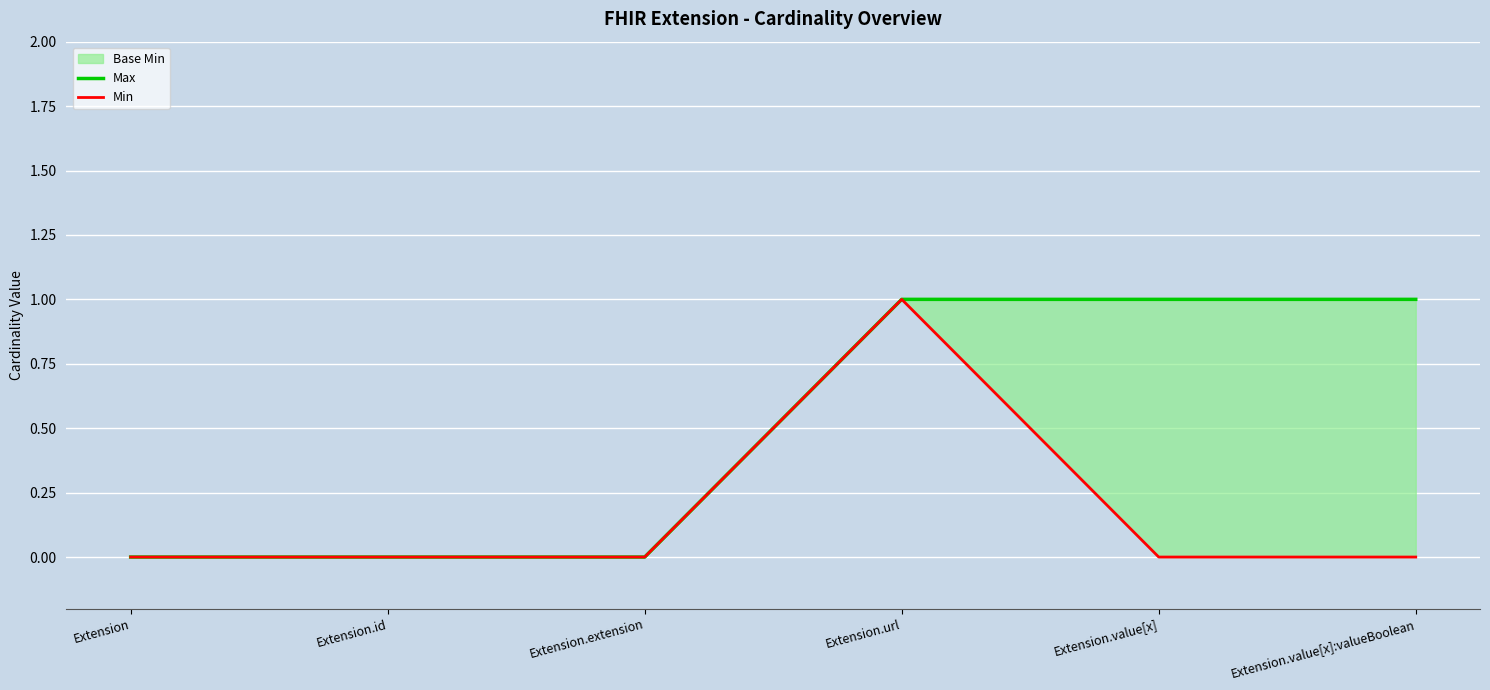

Count the Min values in the range 0 to 1.

6